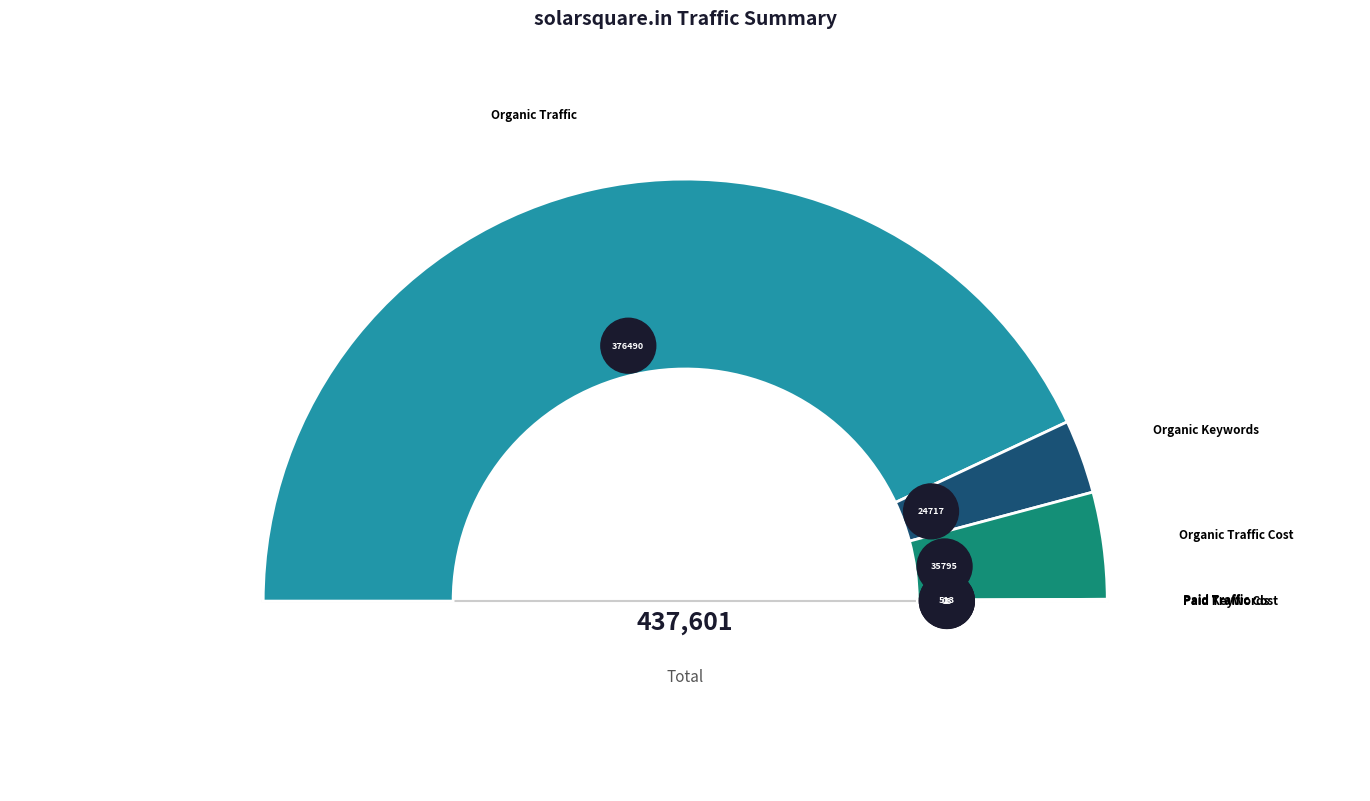

Is Organic Traffic the majority of the pie?

Yes